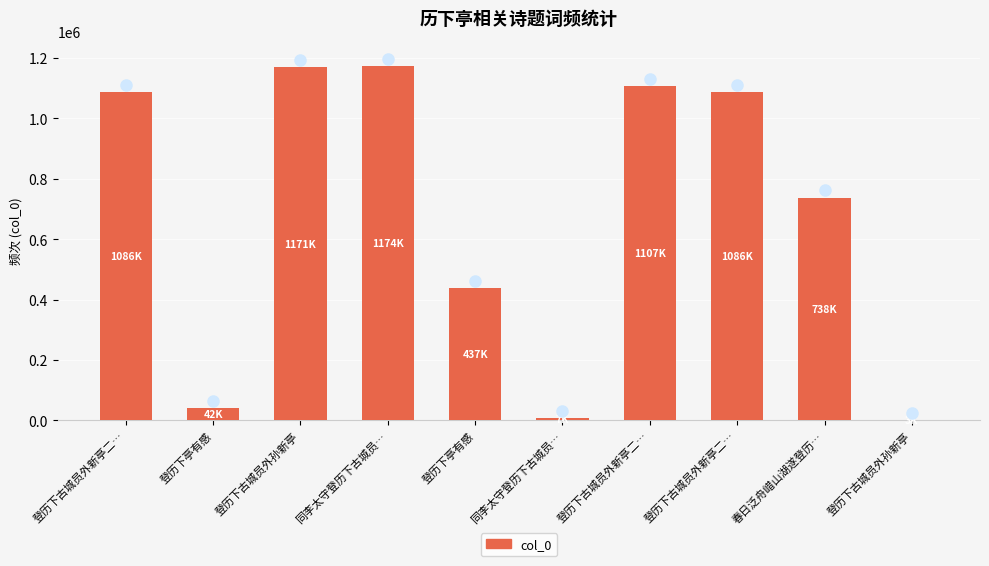

What is the difference between the second highest and second lowest values?

1163414